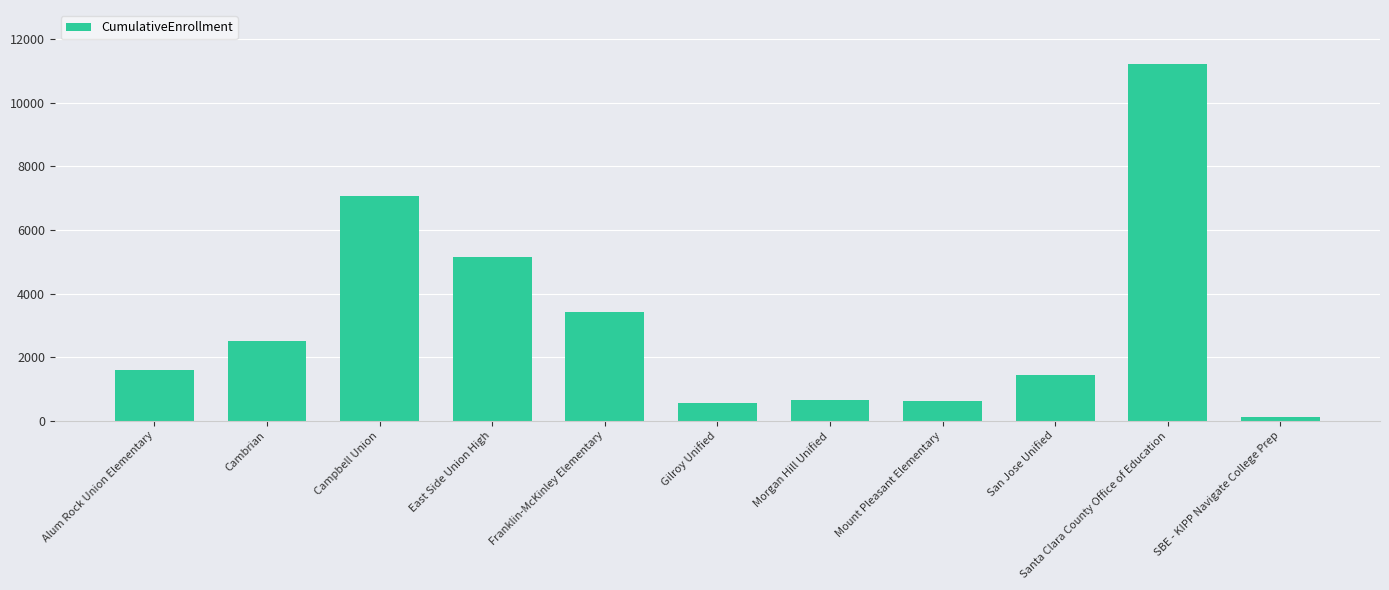

What is the maximum value shown in the chart?

11236